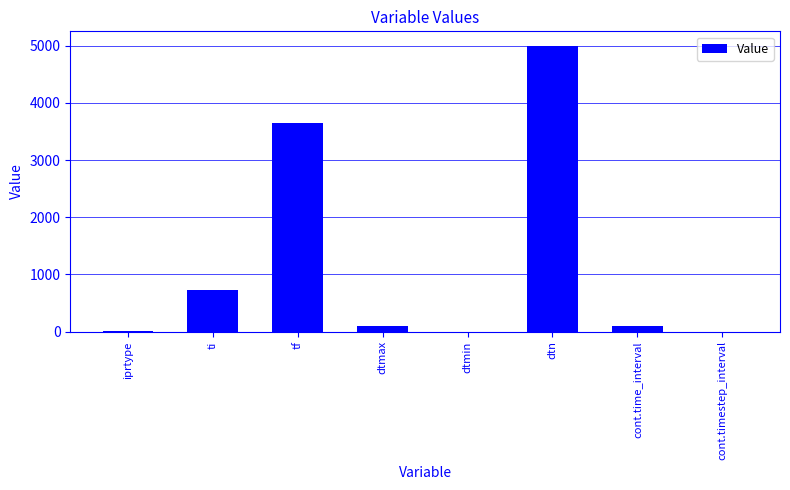

Between cont.timestep_interval and dtn, which is larger?

dtn